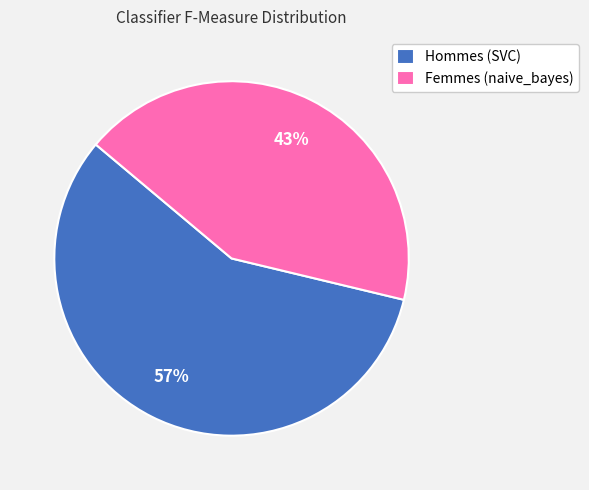

Between Femmes (naive_bayes) and Hommes (SVC), which is larger?

Hommes (SVC)